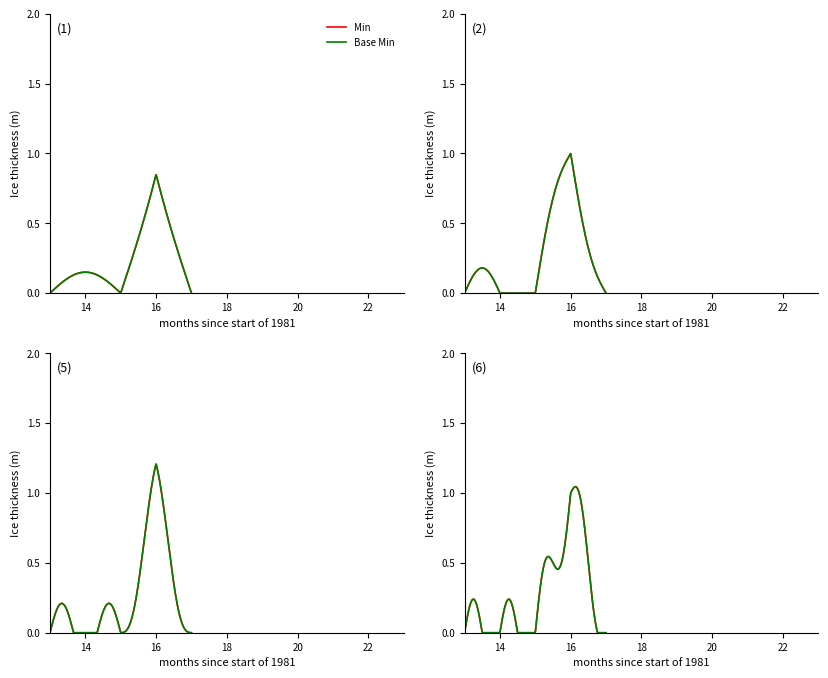

What is the difference between the maximum and minimum values in the Min series?

1